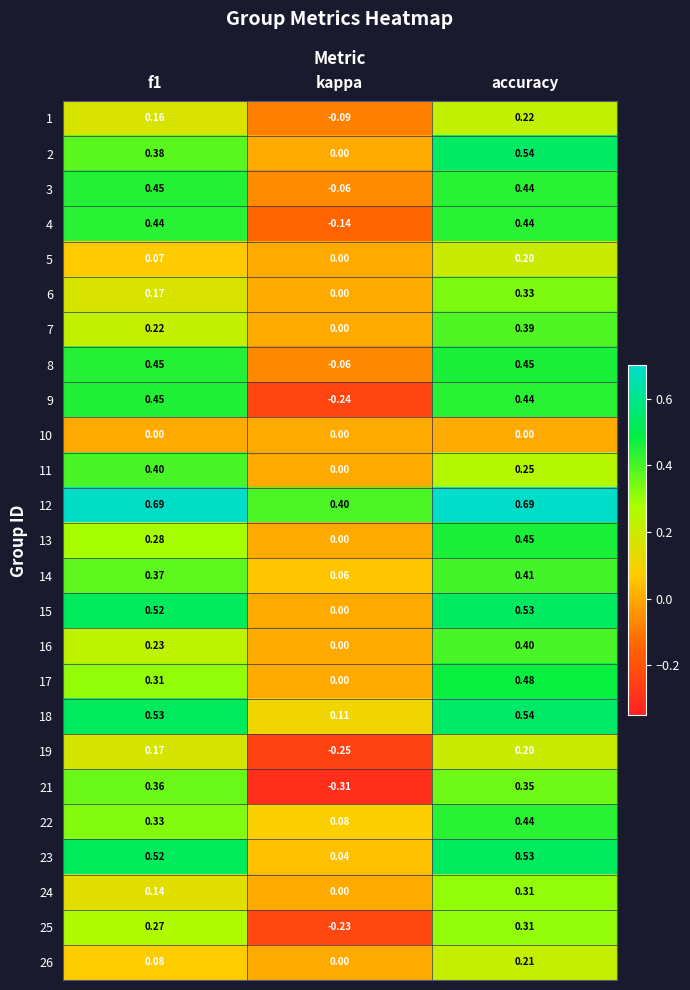

How many values in 15 are above zero?

2